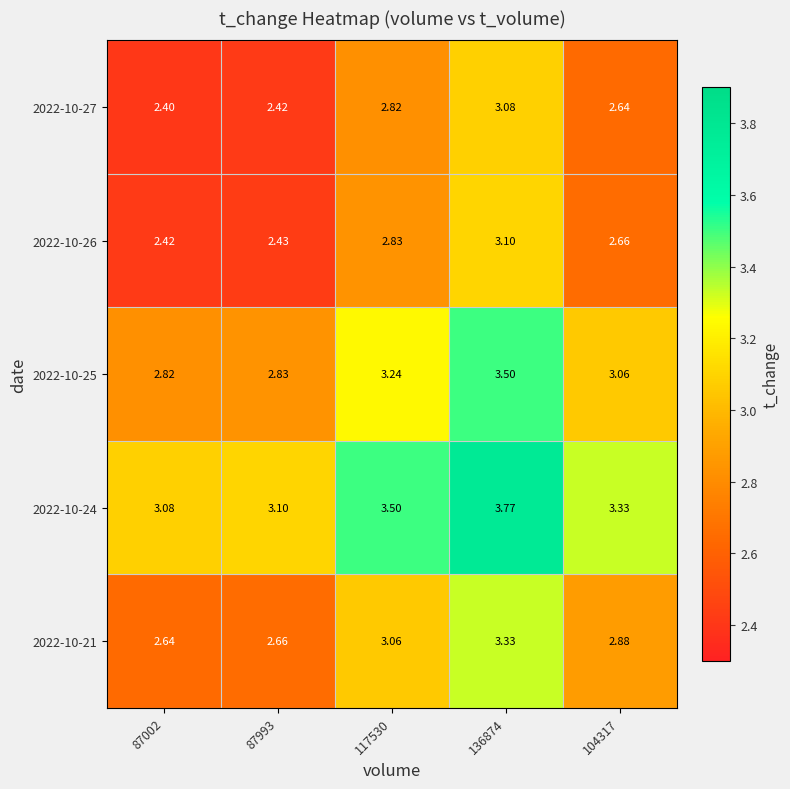

At 87993, list the series in order from largest to smallest.

2022-10-24, 2022-10-25, 2022-10-21, 2022-10-26, 2022-10-27